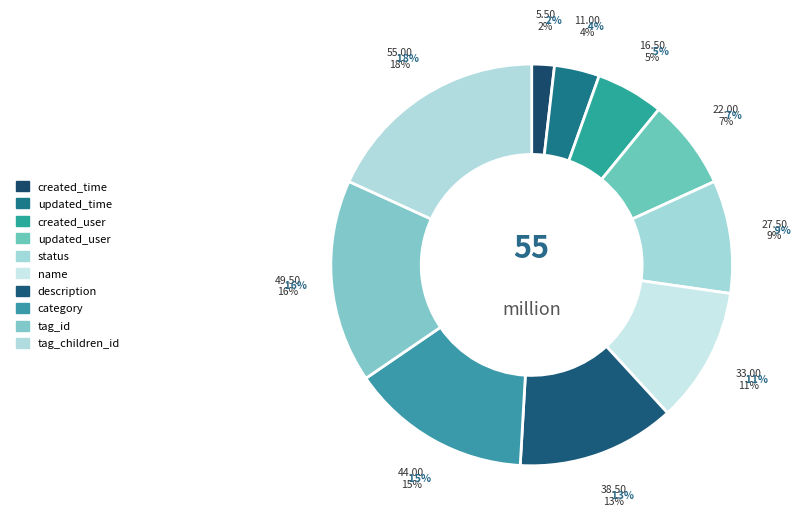

What portion of the pie excludes description?

87.3%